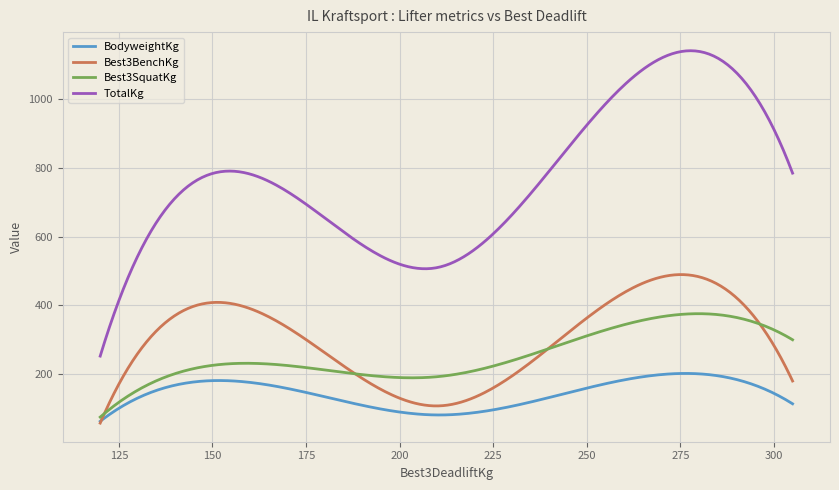

Which series has the largest total across all categories?

TotalKg